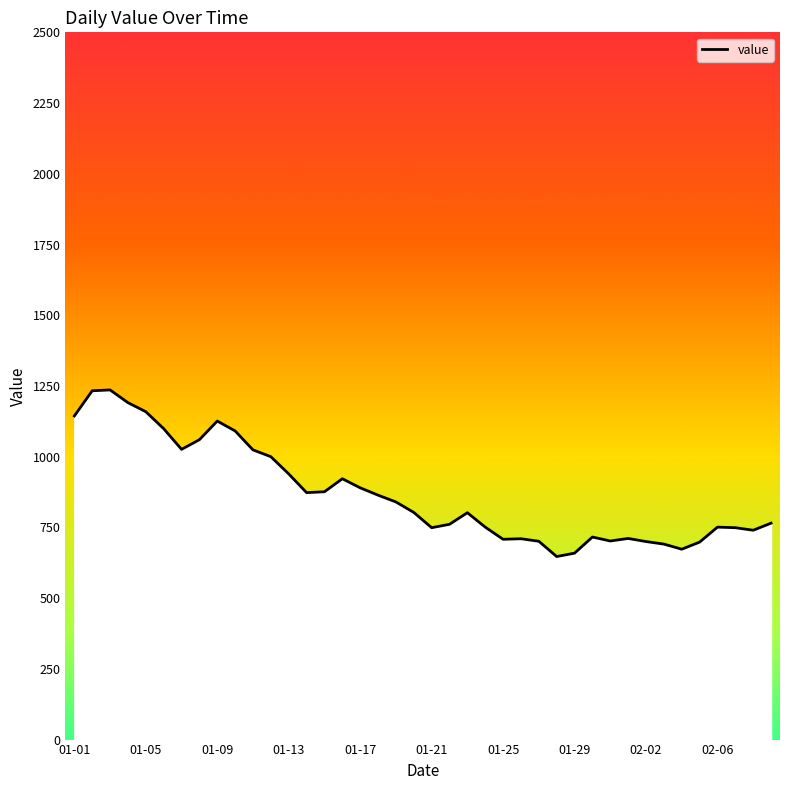

What is the minimum value shown in the chart?

647